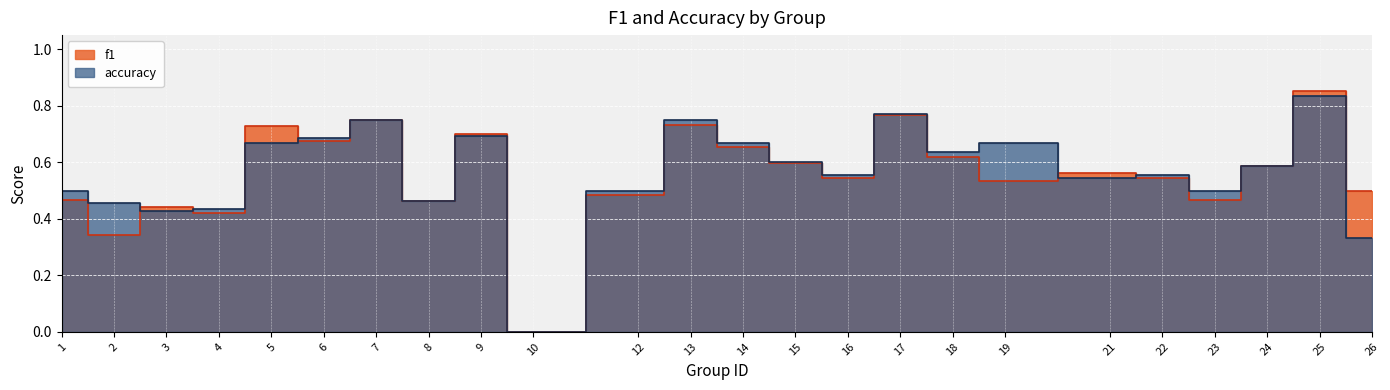

True or false: f1 and accuracy cross at least once.

True